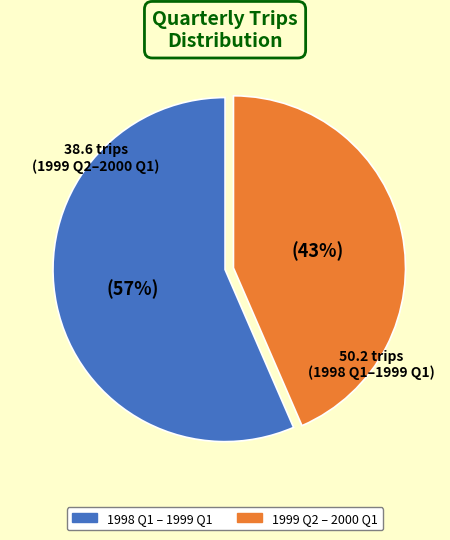

Is there a majority slice in this chart?

Yes